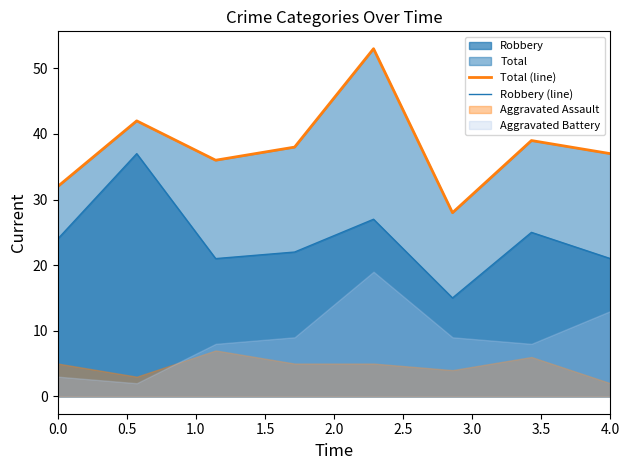

In Total (line), how many points are lower than both neighbors (excluding endpoints)?

2